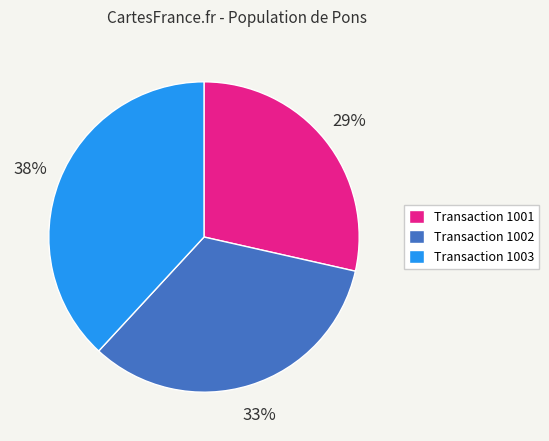

Between Transaction 1003 and Transaction 1002, which is larger?

Transaction 1003